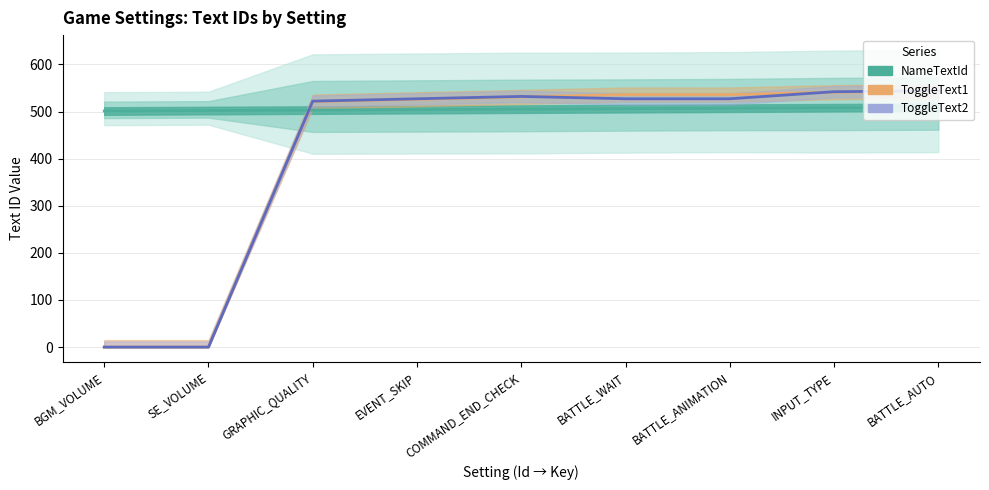

Rank the categories by ToggleText1 value from lowest to highest.

BGM_VOLUME, SE_VOLUME, GRAPHIC_QUALITY, EVENT_SKIP, COMMAND_END_CHECK, BATTLE_WAIT, BATTLE_ANIMATION, INPUT_TYPE, BATTLE_AUTO